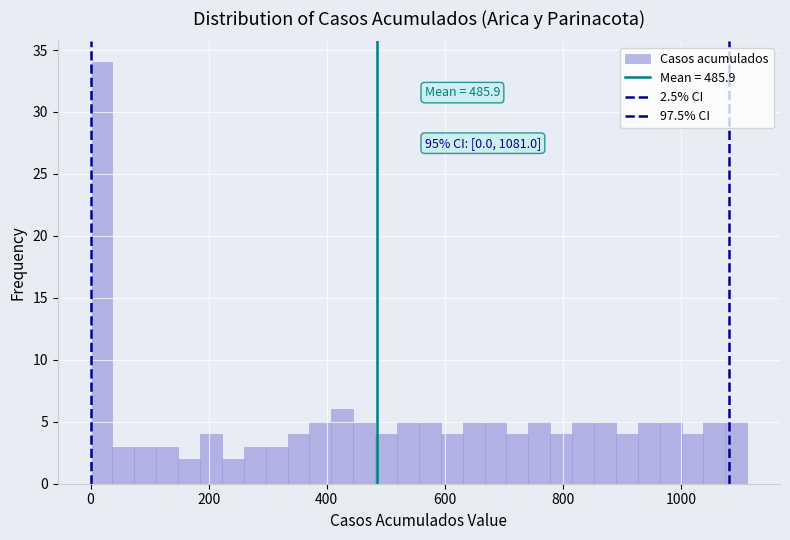

Around what value on the x-axis is the tallest bar? Give the approximate position of its centre, as read against the axis.

20